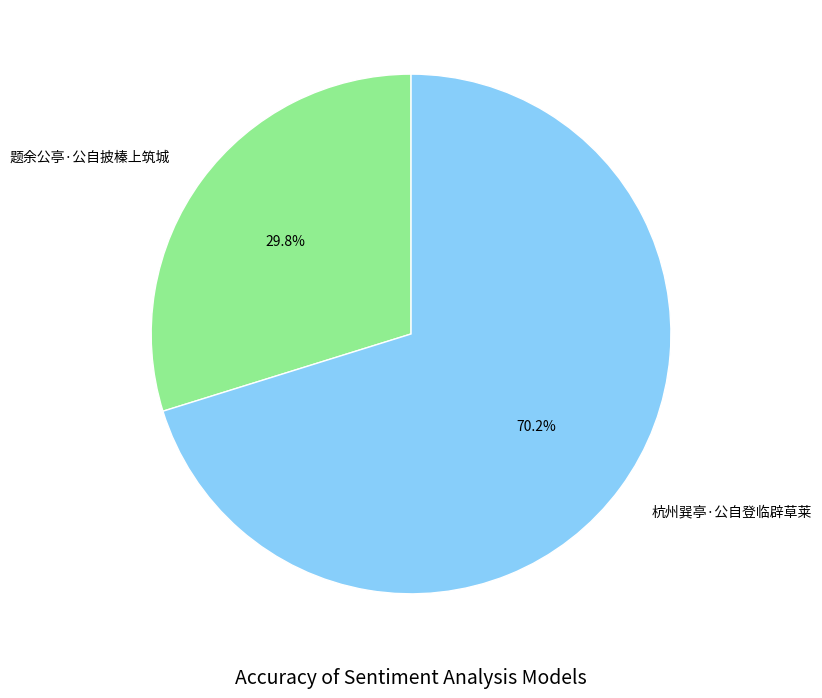

To the nearest percent, what is the difference between the 题余公亭·公自披榛上筑城 and 杭州巽亭·公自登临辟草莱 slice percentages?

40%